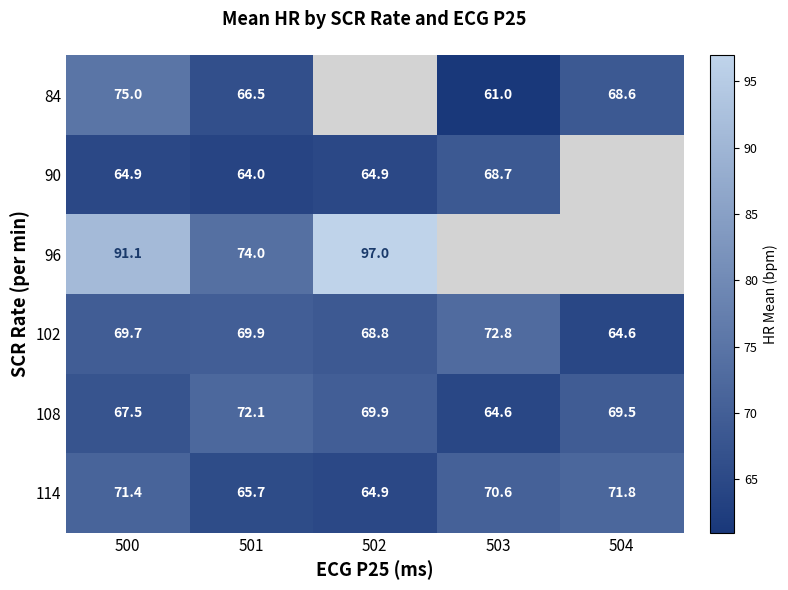

Rank the series at 500 from lowest to highest value.

90, 108, 102, 114, 84, 96